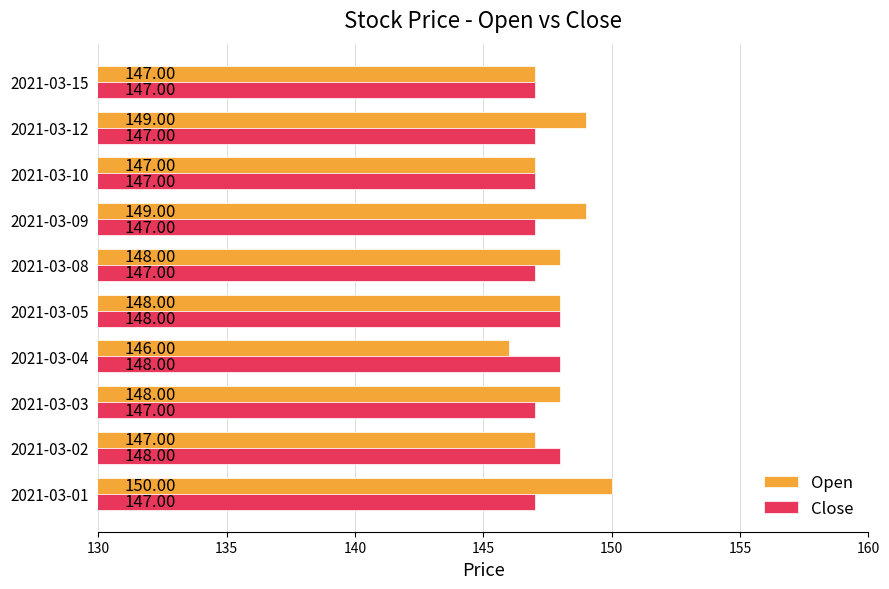

Rank the series by their average value, from highest to lowest.

Open, Close